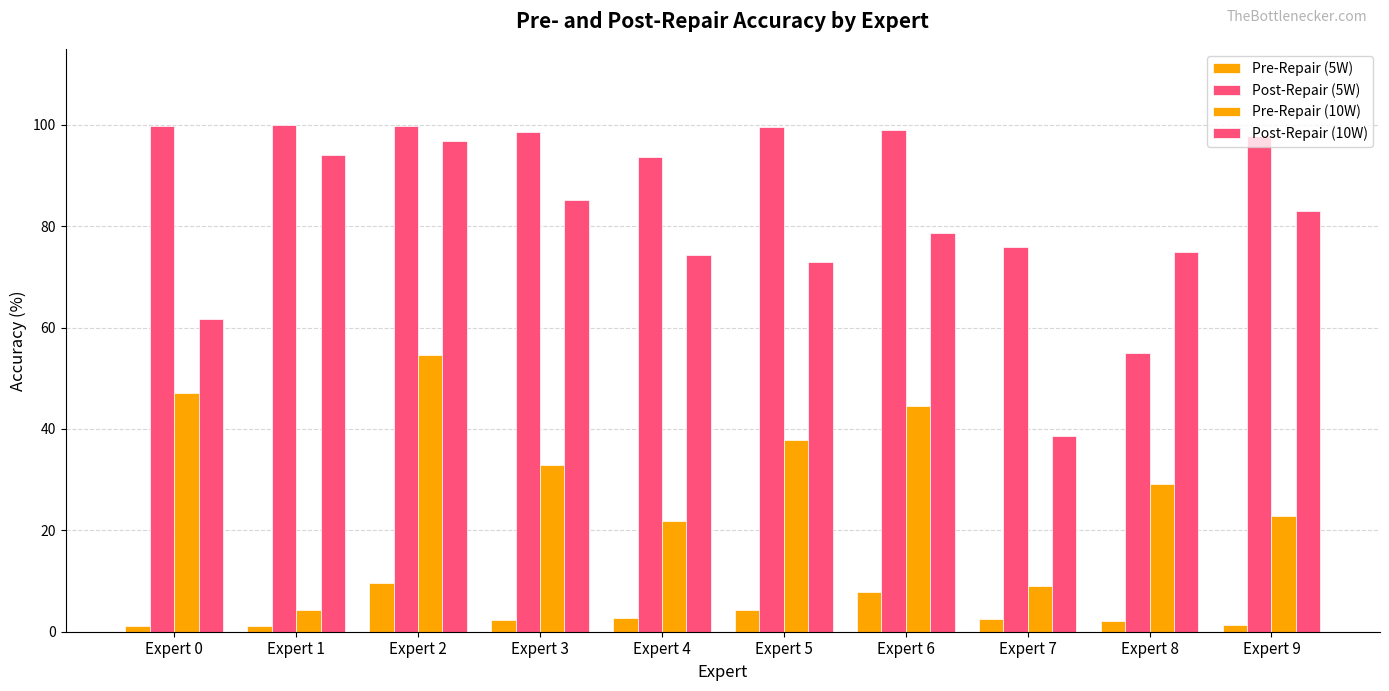

Where does the Post-Repair (10W) series first go above 78?

Expert 1